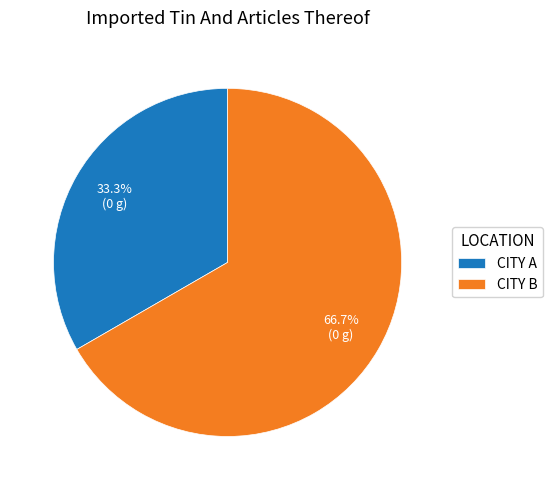

Which category has the smallest portion of the pie?

CITY A